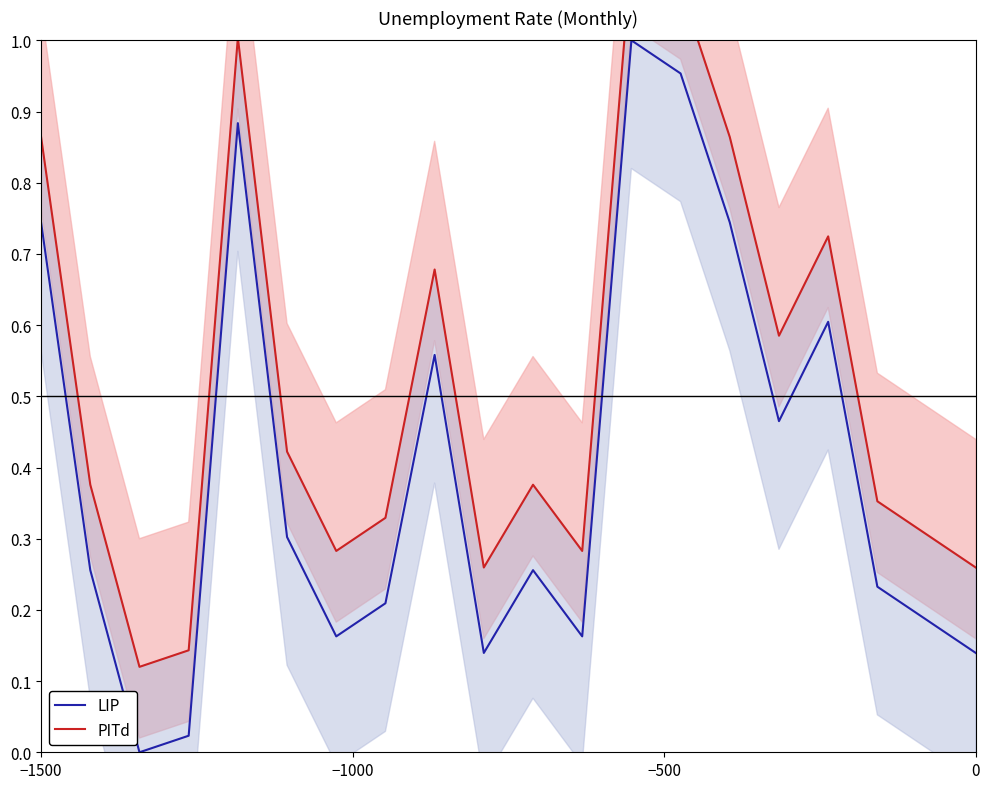

What is the value of the LIP point at the 11th from the left?

0.3